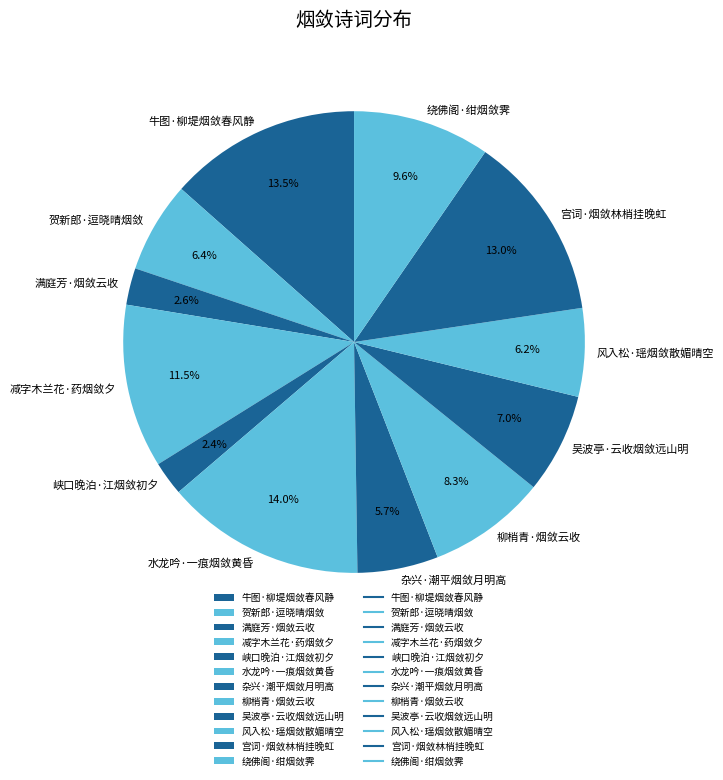

To the nearest percent, what is the average slice percentage?

8%